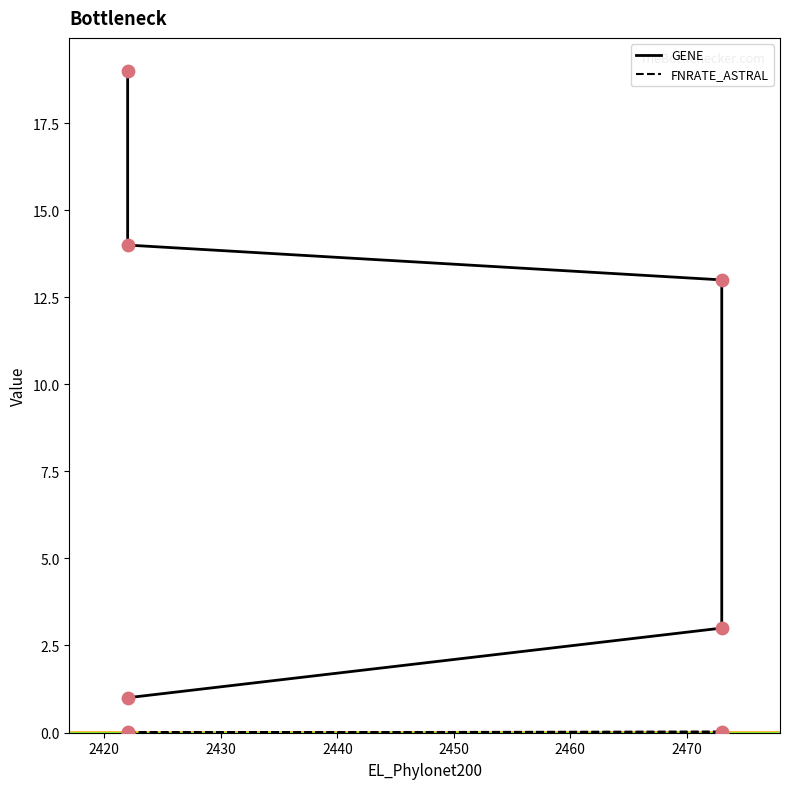

What is the total value across all series at 2430?

13.0